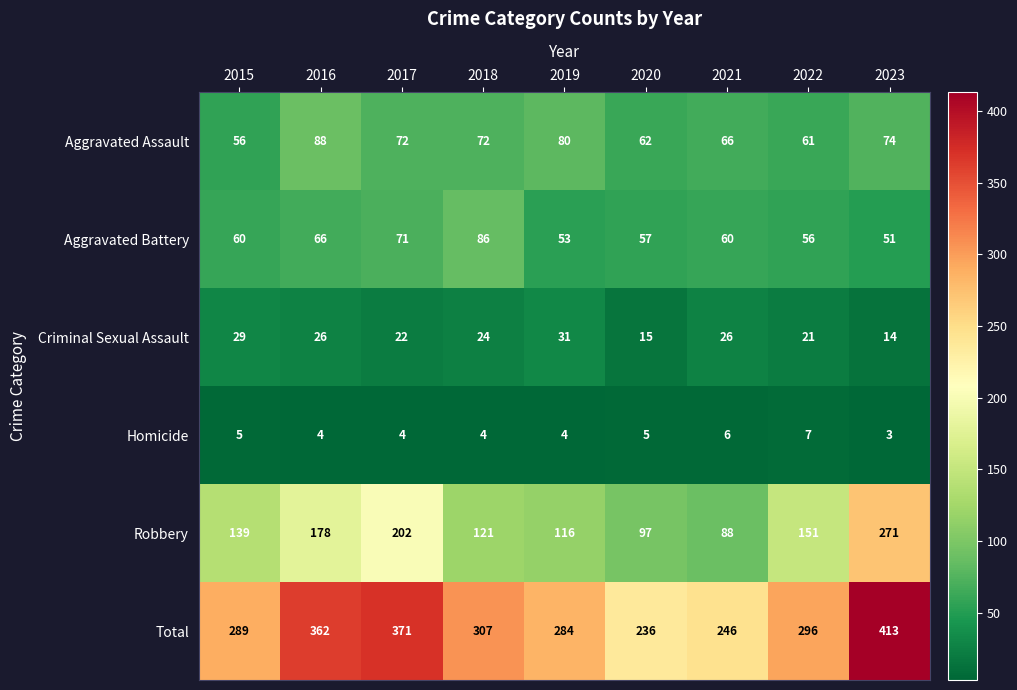

What is the average value of the Aggravated Battery series?

62